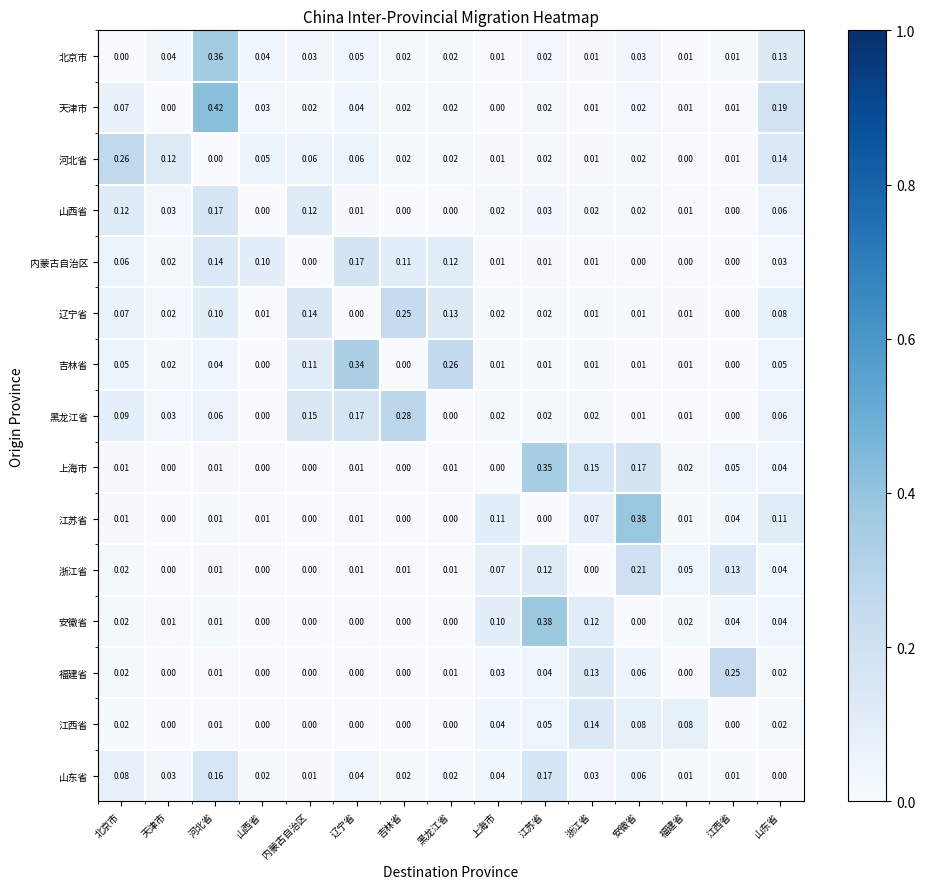

Which label corresponds to the largest value in the chart?

河北省